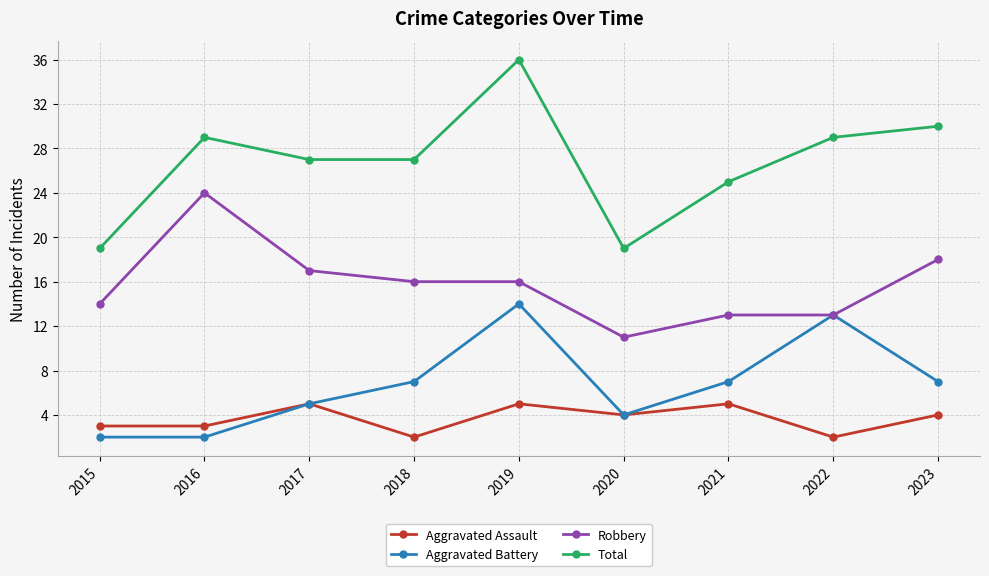

At which category is the sum across all series the highest?

2019